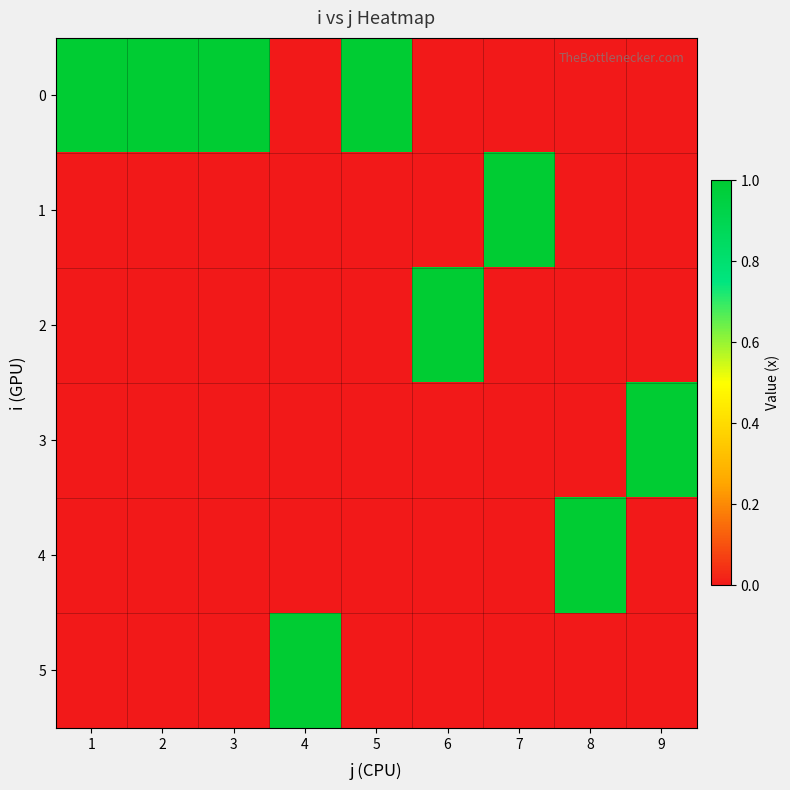

Between 4 and 3, which is larger?

3